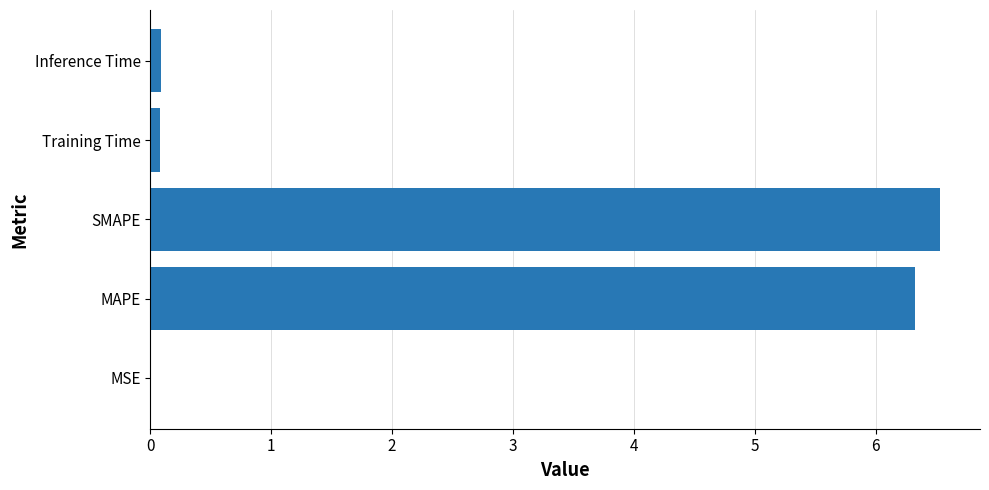

At which category does the chart reach its peak across all series?

SMAPE